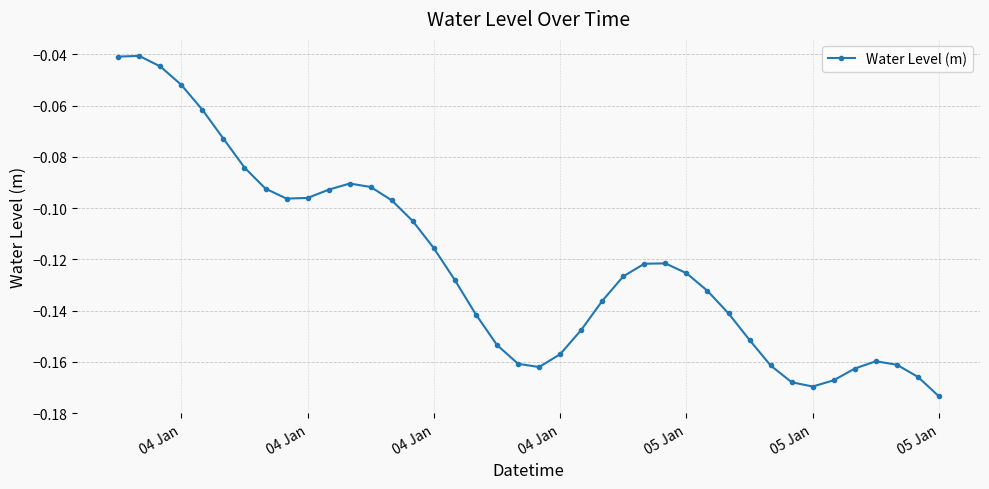

What is the difference between the second highest and second lowest values?

0.1